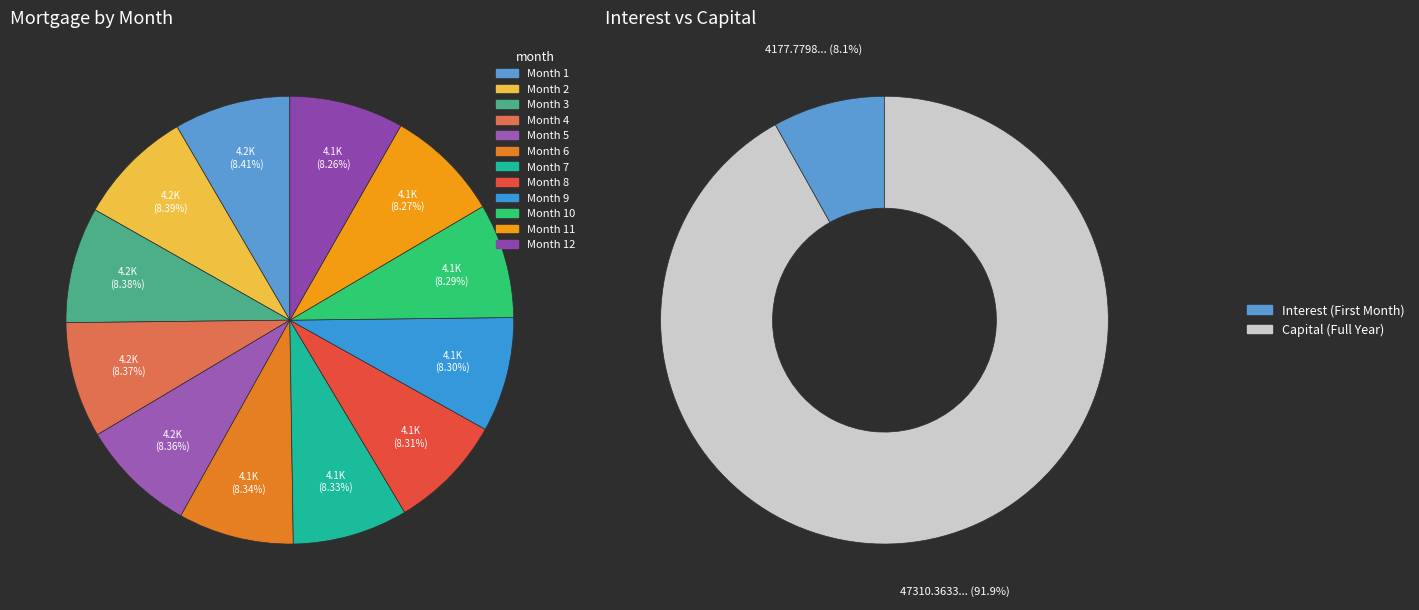

What percentage is the Month 11 slice, to the nearest percent?

8%